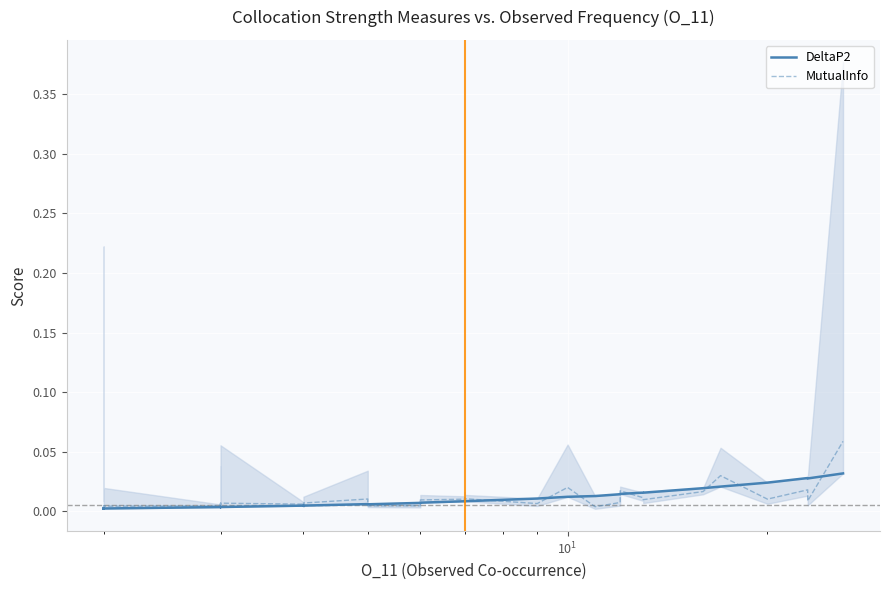

What are all the series names shown in the legend?

DeltaP2, MutualInfo